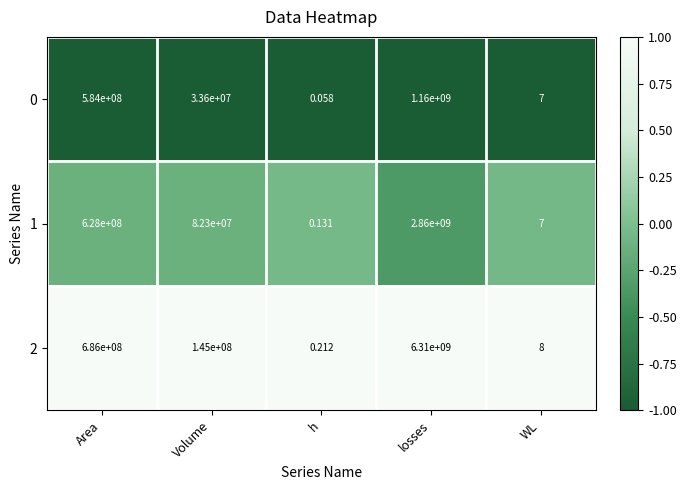

Is the value of 1 at losses greater than the value of 2 at Volume?

Yes